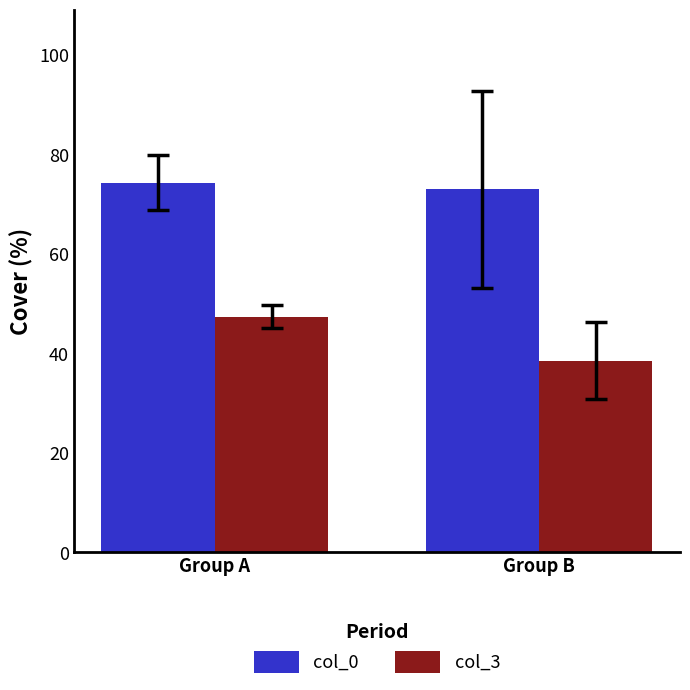

Which series has the largest range (max minus min)?

col_3